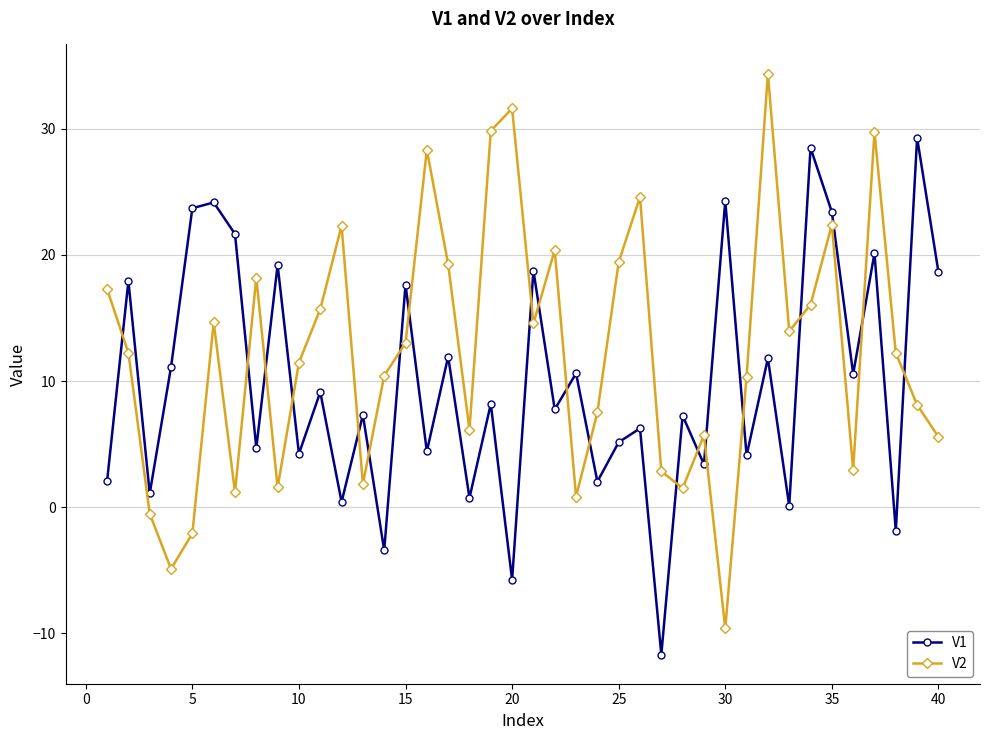

What is the difference between the second highest and second lowest values in the V1 series?

34.3